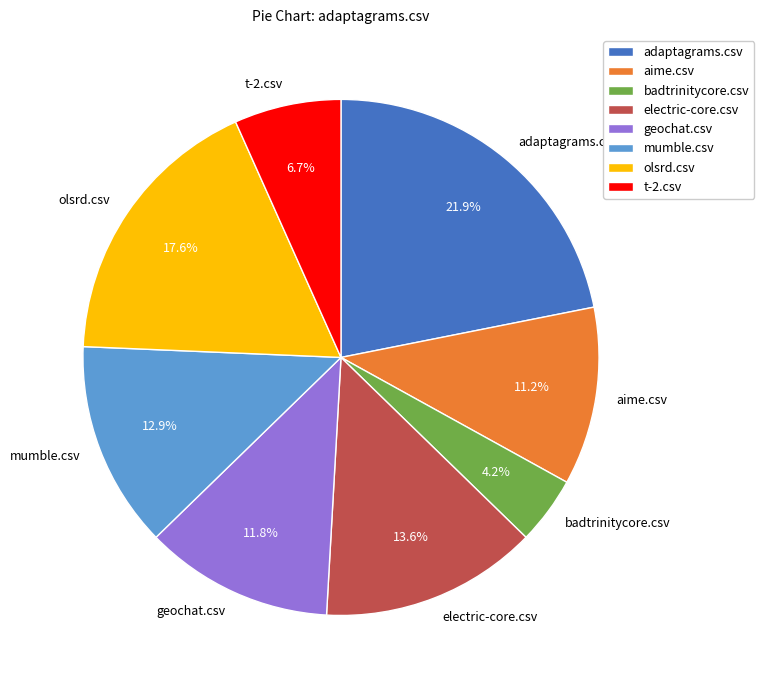

True or false: geochat.csv accounts for 1% of the total.

False